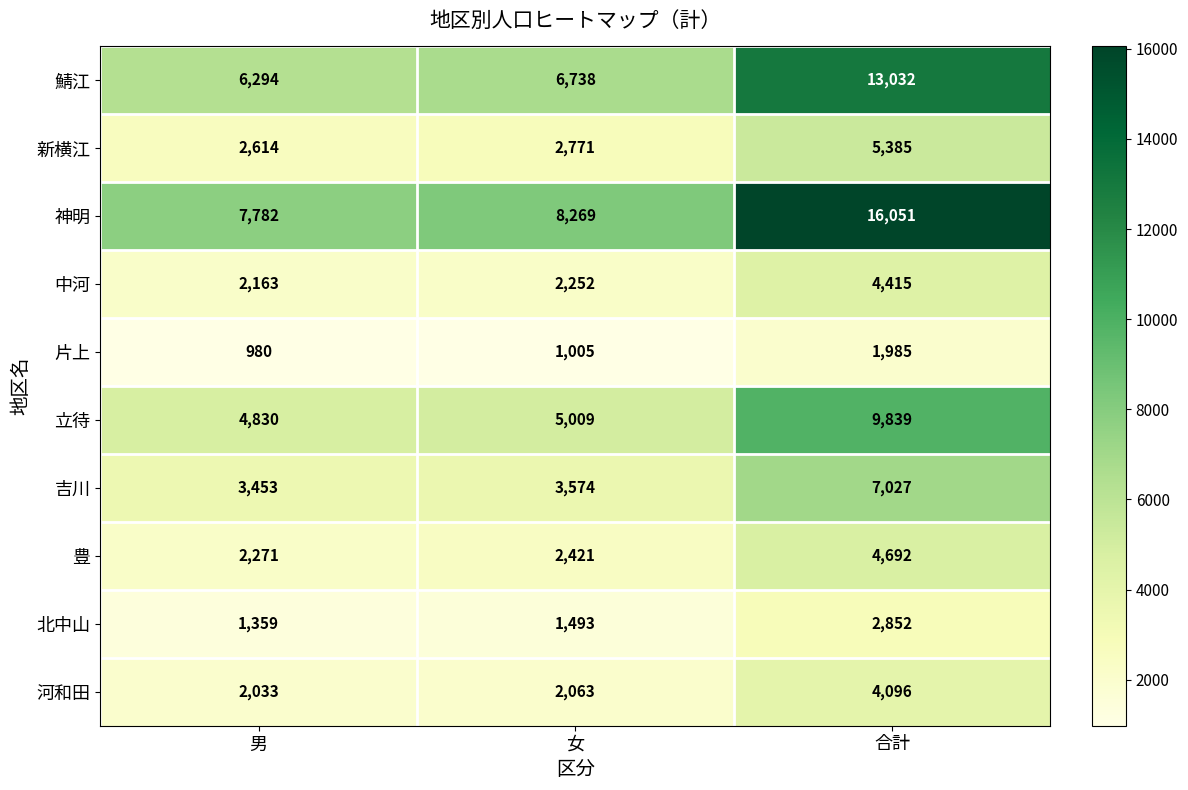

Count the number of data series in this chart.

10